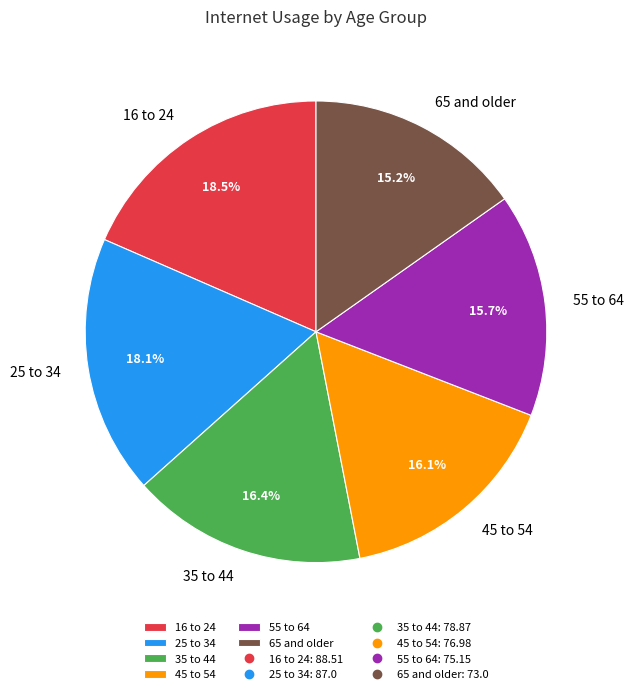

What is the ratio of the value at 35 to 44 to the value at 25 to 34?

0.9